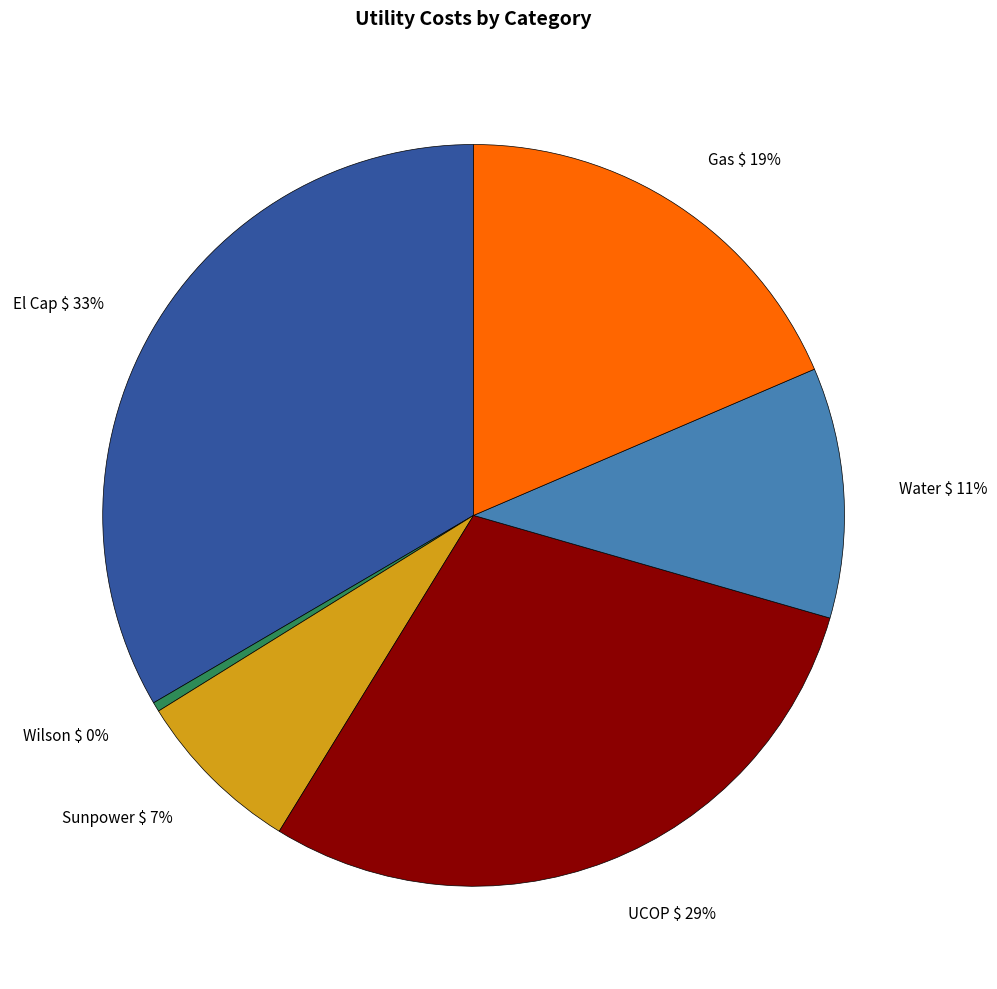

To the nearest percent, what is the average slice percentage?

17%